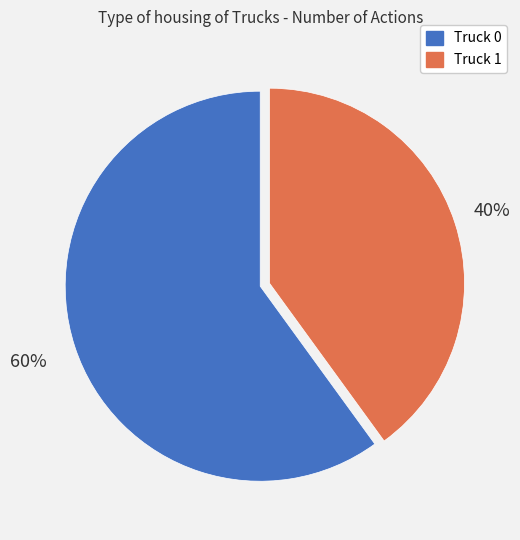

To the nearest percent, what is the combined percentage of Truck 1 and Truck 0?

100%